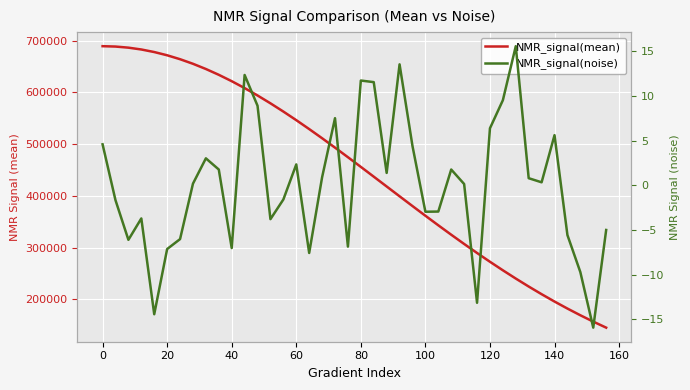

At how many categories does at least one series exceed 213624?

34